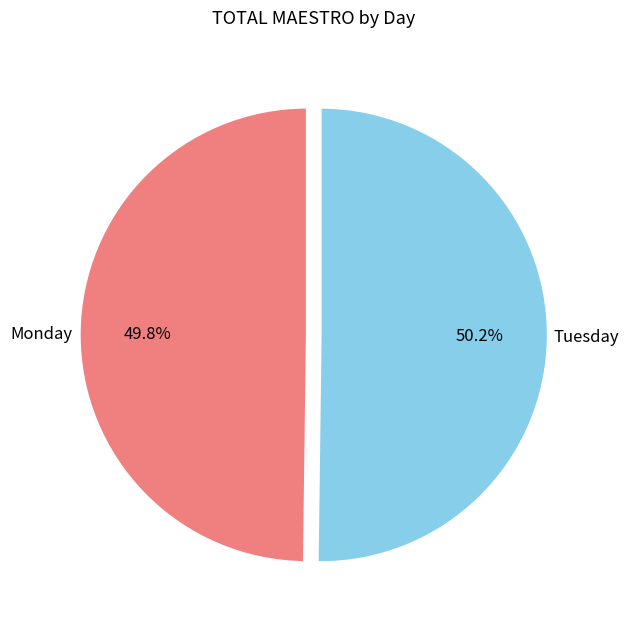

How many segments does this pie chart have?

2